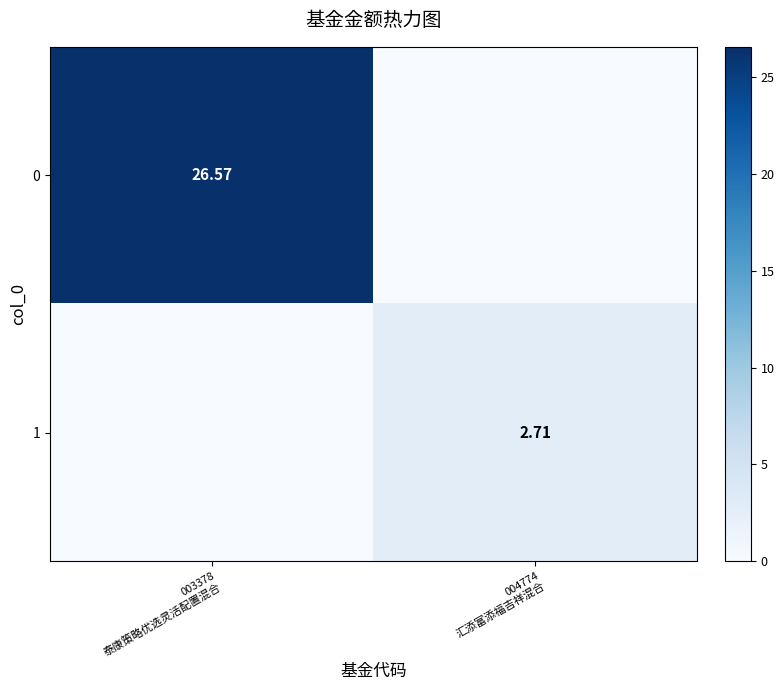

The 0 series shows 11.3 at 004774 汇添富添福吉祥混合. True or false?

False